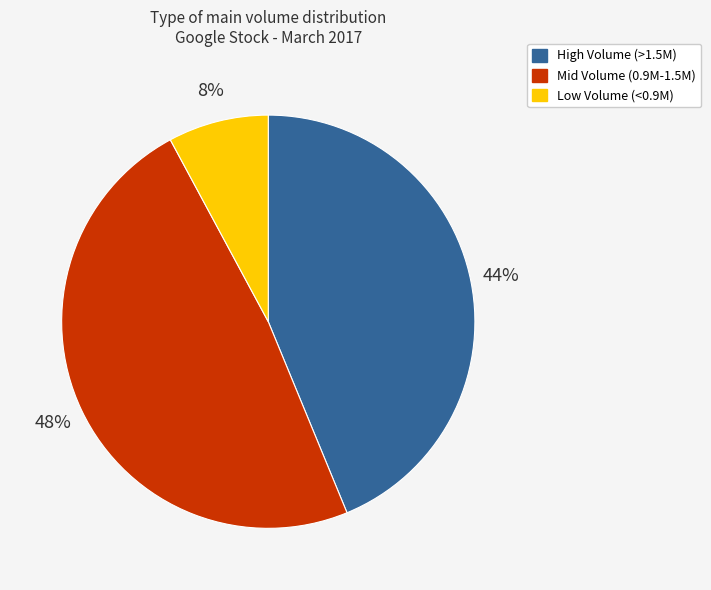

To the nearest percent, what is the average slice percentage?

33%